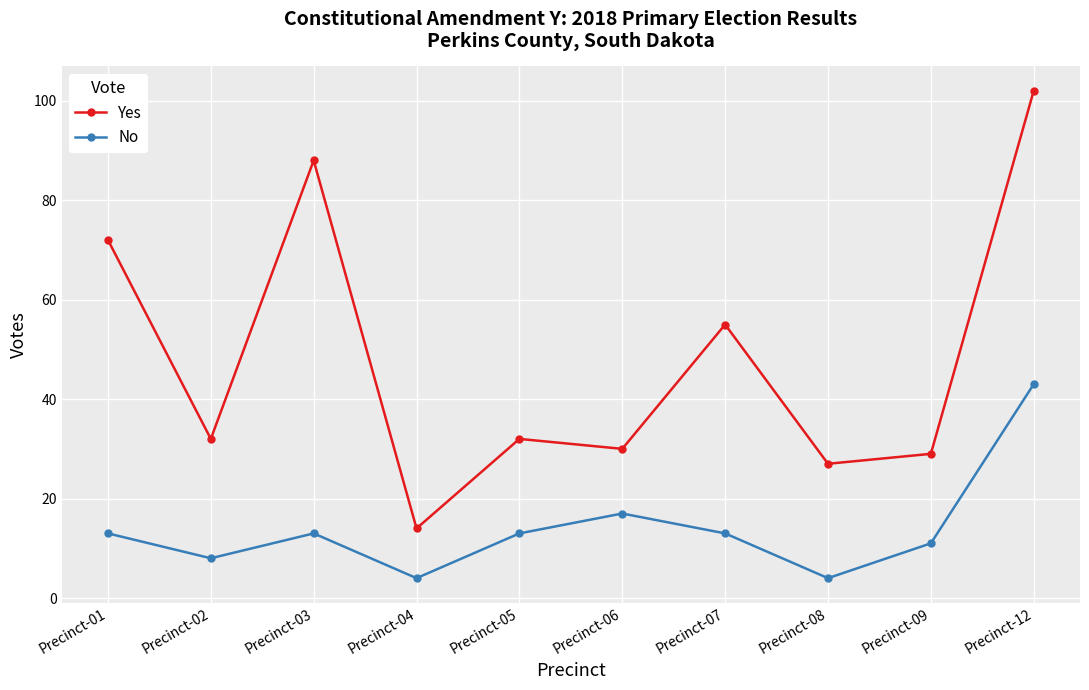

What is the value of the No point at the 5th from the left?

13